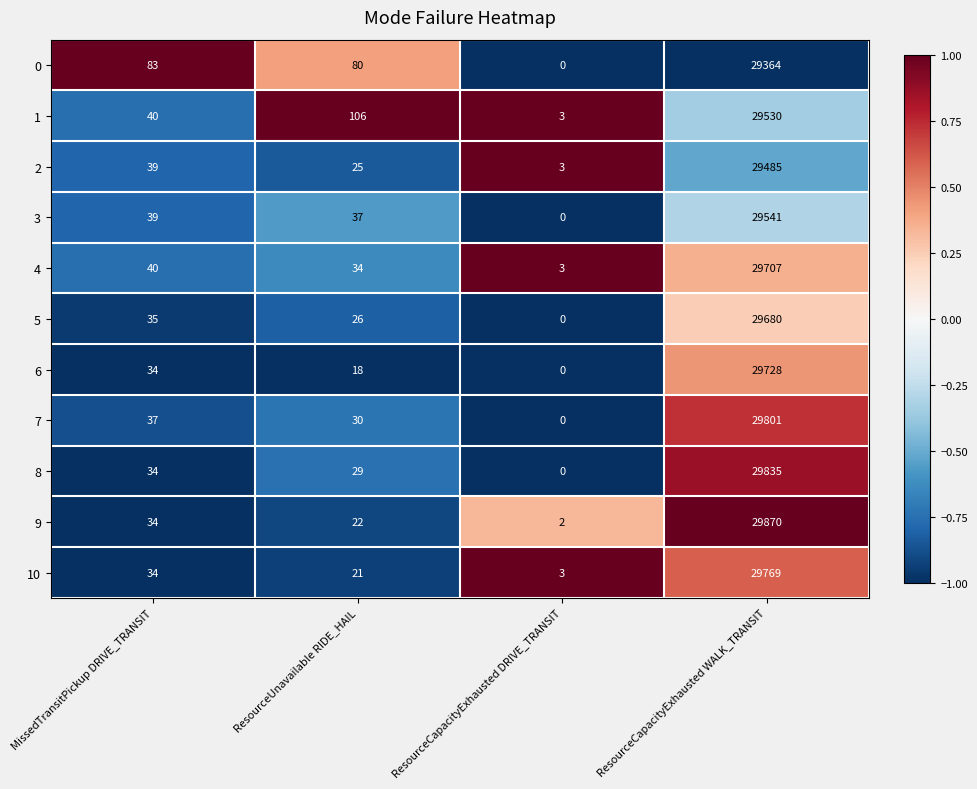

Which series has the widest spread of values?

9